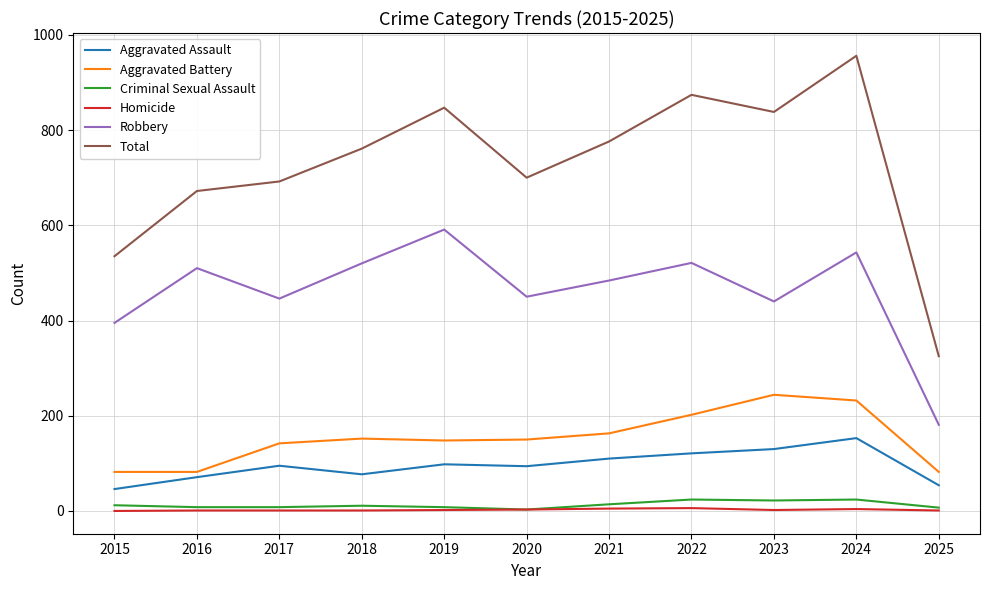

True or false: Aggravated Assault and Criminal Sexual Assault intersect in this chart.

False